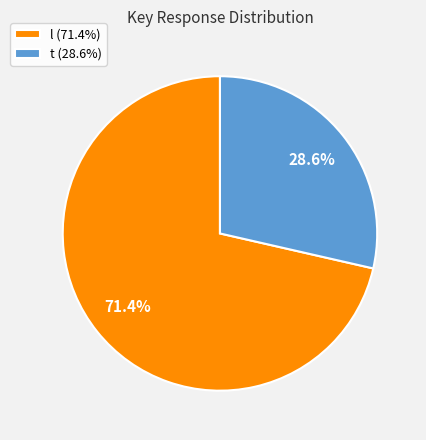

To the nearest percent, what is the combined percentage of l and t?

100%